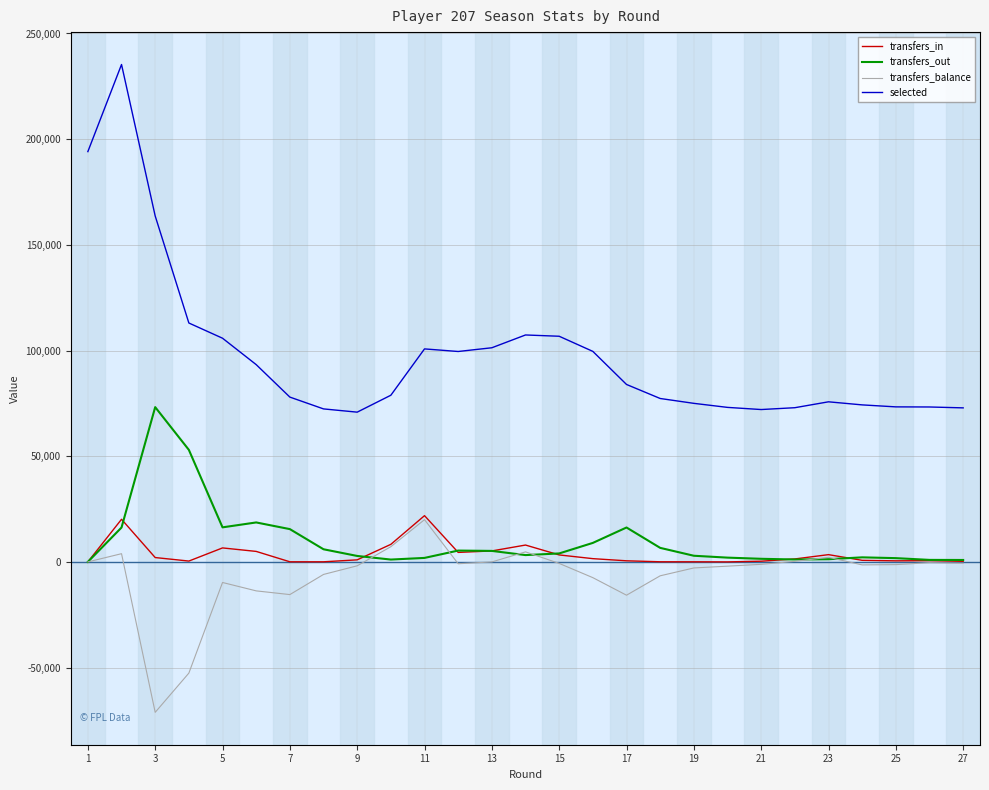

Which series has the largest total across all categories?

selected